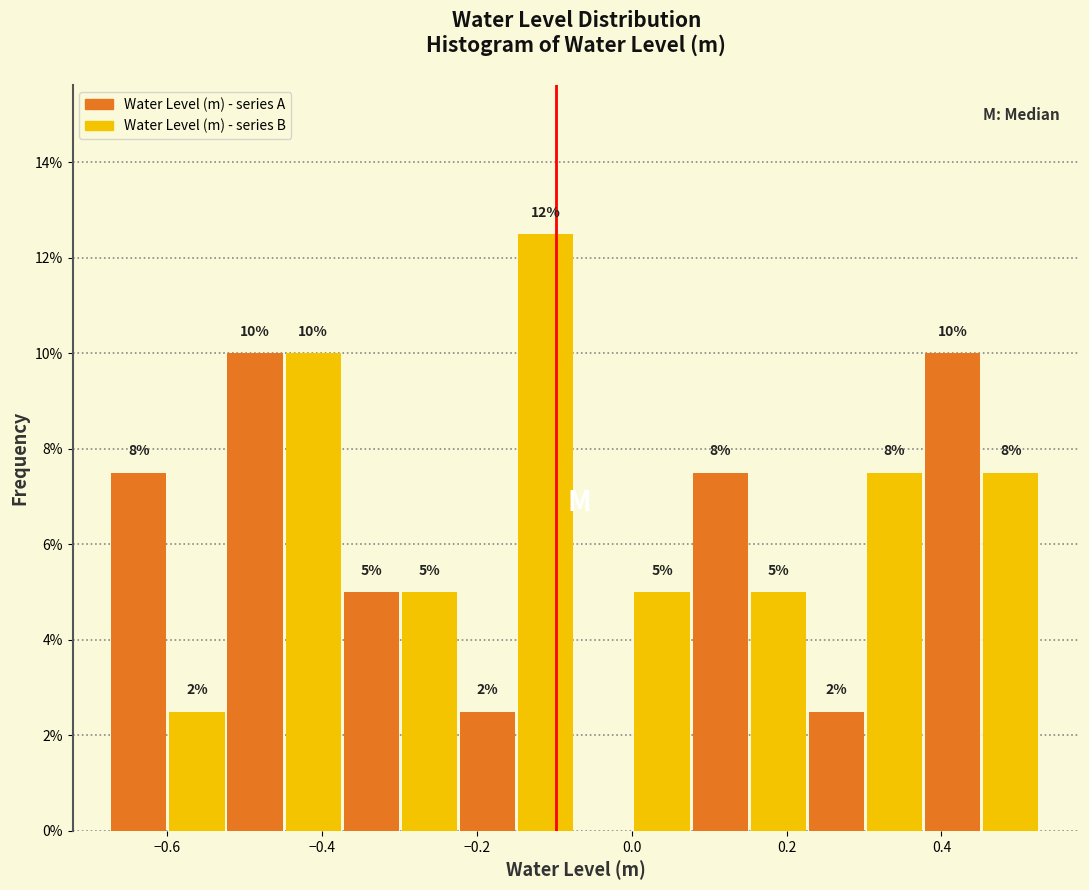

Around what value on the x-axis is the tallest bar? Give the approximate position of its centre, as read against the axis.

-0.12